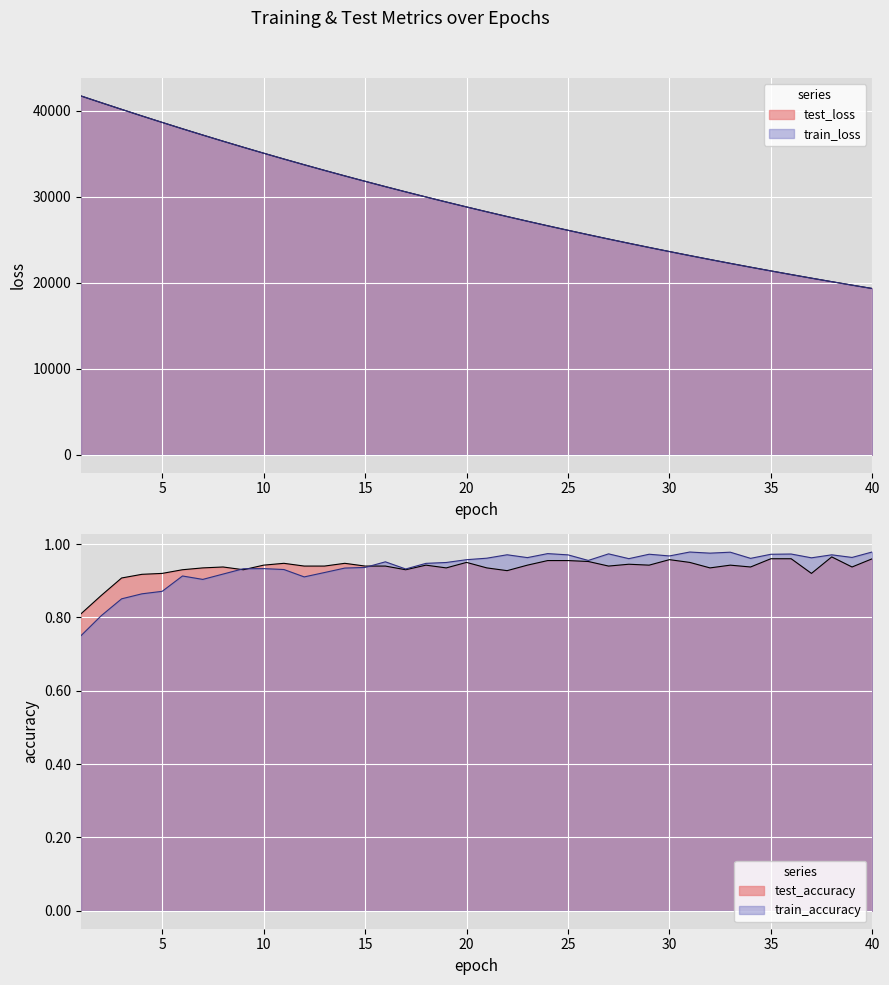

The value of train_loss at 7 is 10789.7. True or false?

False